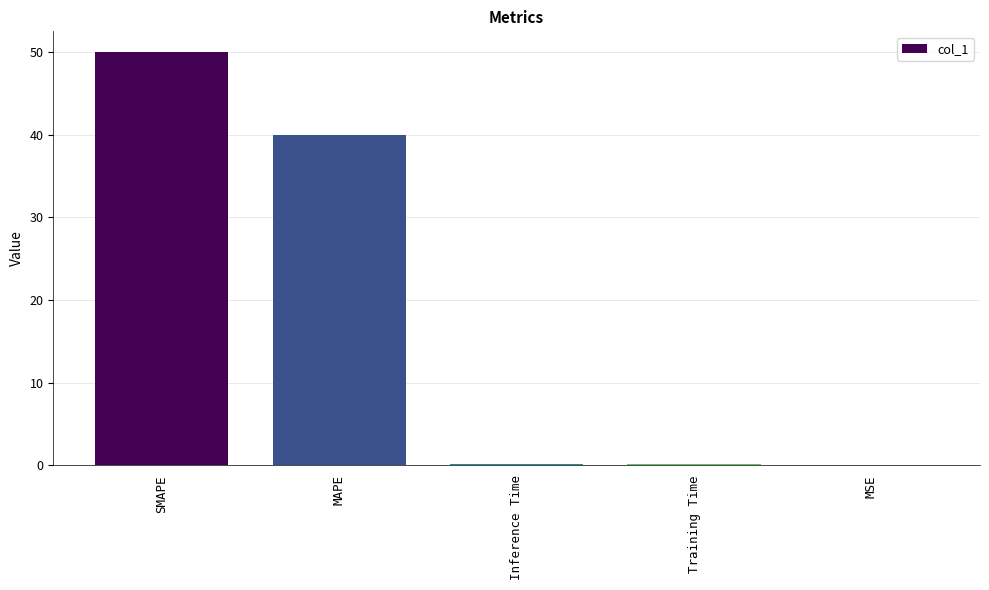

Between Training Time and SMAPE, which is larger?

SMAPE